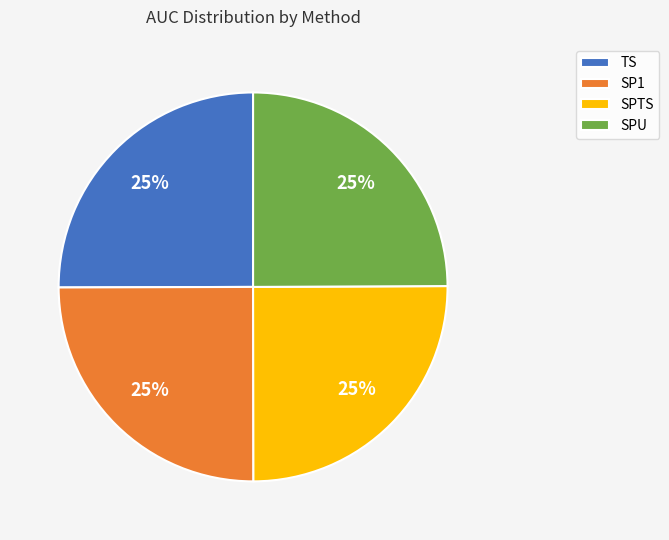

The SPU slice represents 12% of the pie. True or false?

False